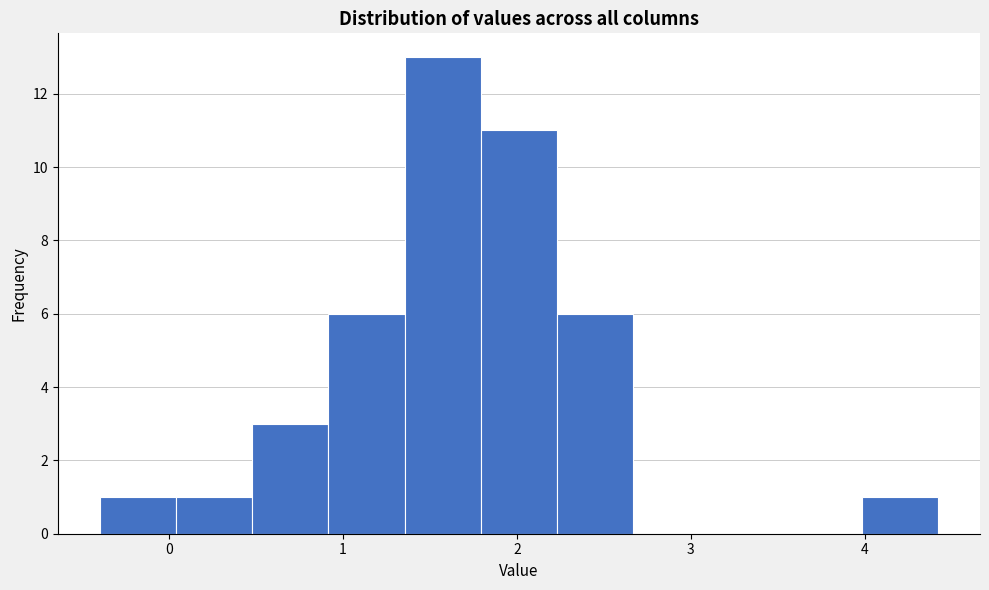

Reading left to right, transcribe this chart: for each bar, give the range it covers on the x-axis and its height. Neither the bar edges nor the heights are printed on the chart, so give them approximately, as read against the axes.

-0.4 to 0.0: 1
0.0 to 0.5: 1
0.5 to 0.9: 3
0.9 to 1.4: 6
1.4 to 1.8: 13
1.8 to 2.2: 11
2.2 to 2.7: 6
2.7 to 3.1: 0
3.1 to 3.5: 0
3.5 to 4.0: 0
4.0 to 4.4: 1